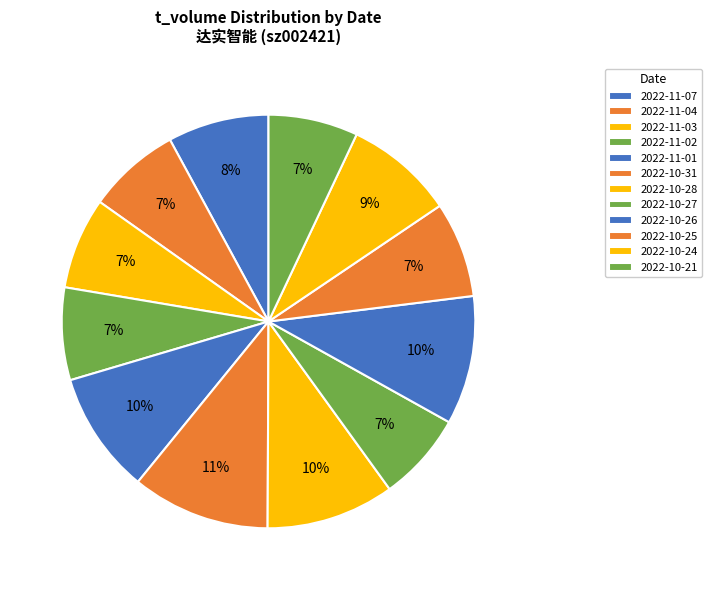

How many slices are in this pie chart?

12